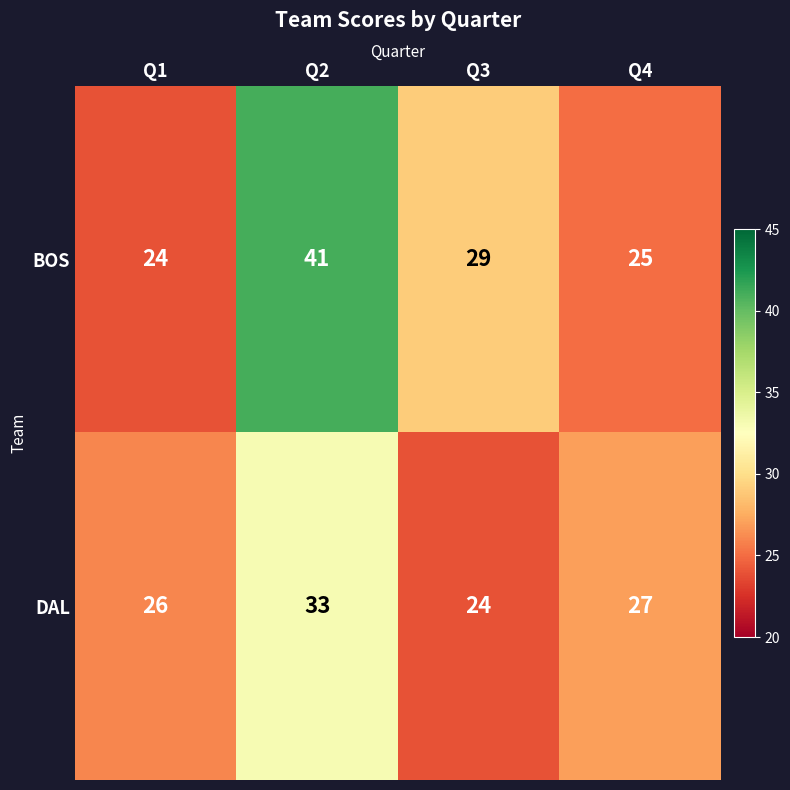

Reading left to right, list all the values displayed in this chart.

BOS: Q1=24	Q2=41	Q3=29	Q4=25
DAL: Q1=26	Q2=33	Q3=24	Q4=27